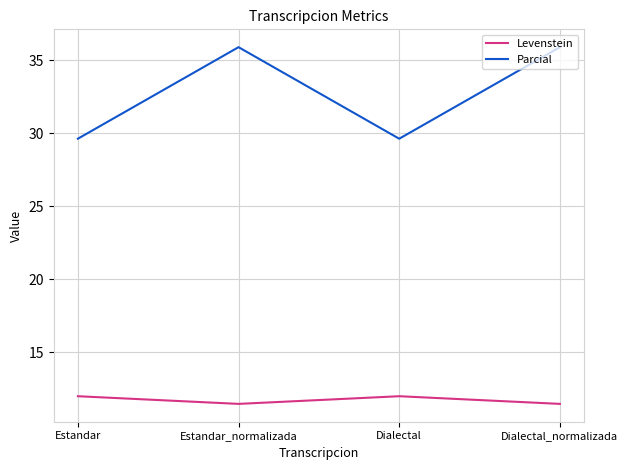

What position from the right is Dialectal_normalizada?

1